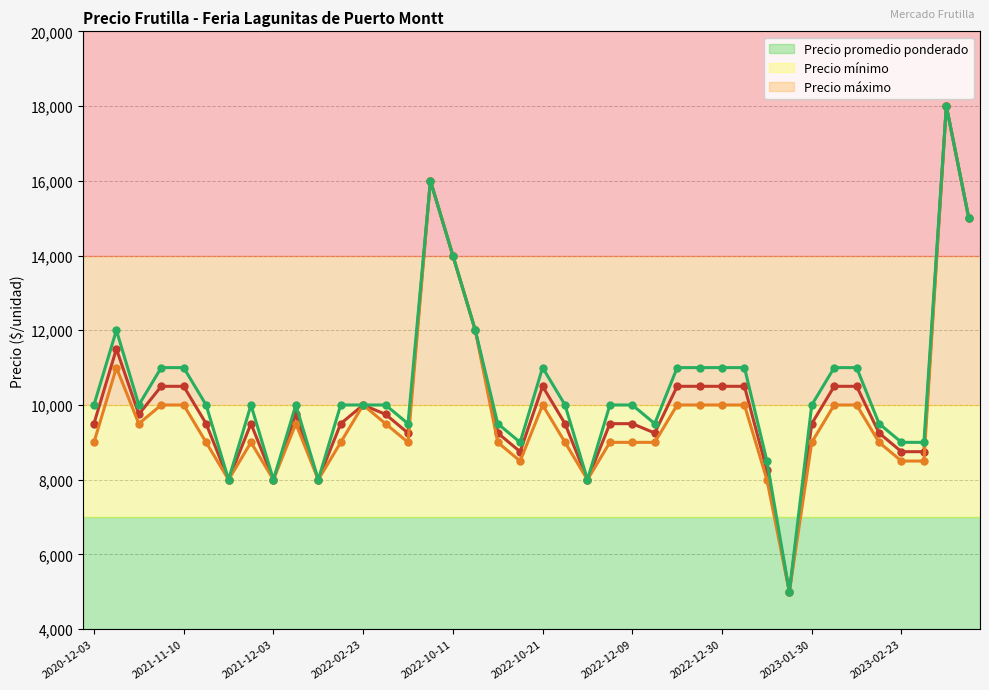

What is the smallest value displayed?

5000